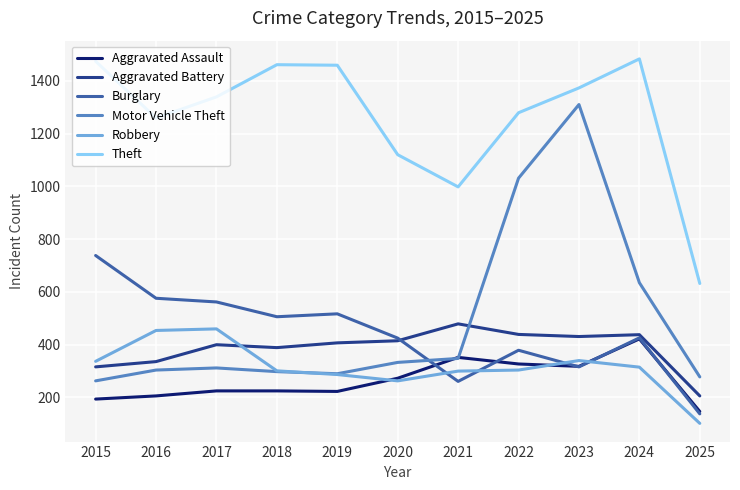

Is it true that Aggravated Assault equals 453 at 2020?

False